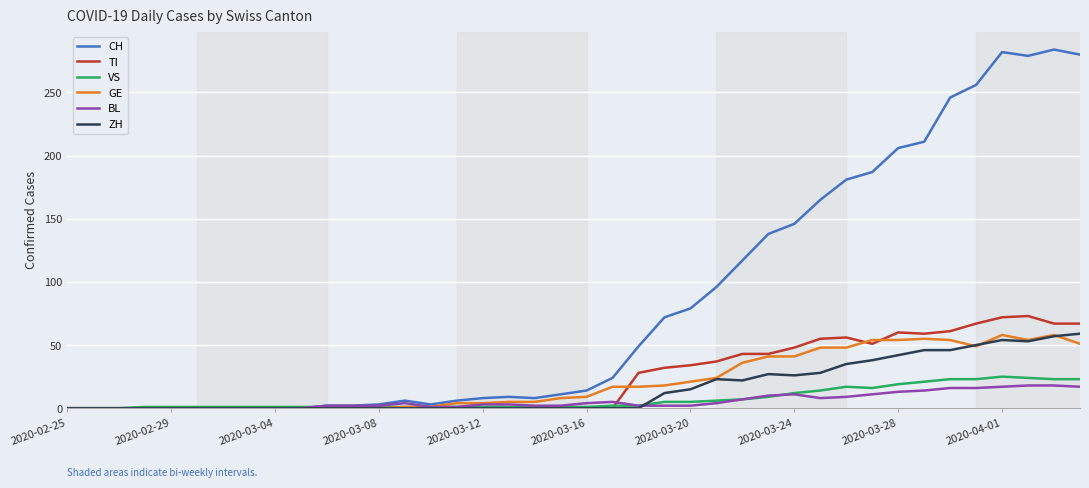

Is this an area chart (filled region under the line)?

No